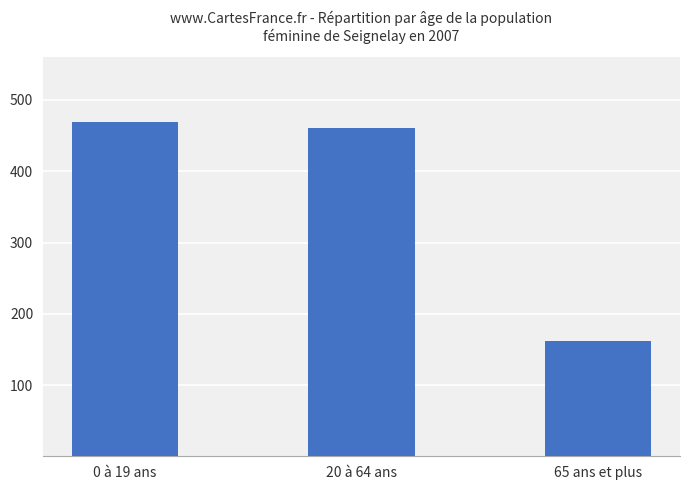

How many bars are there in total?

3